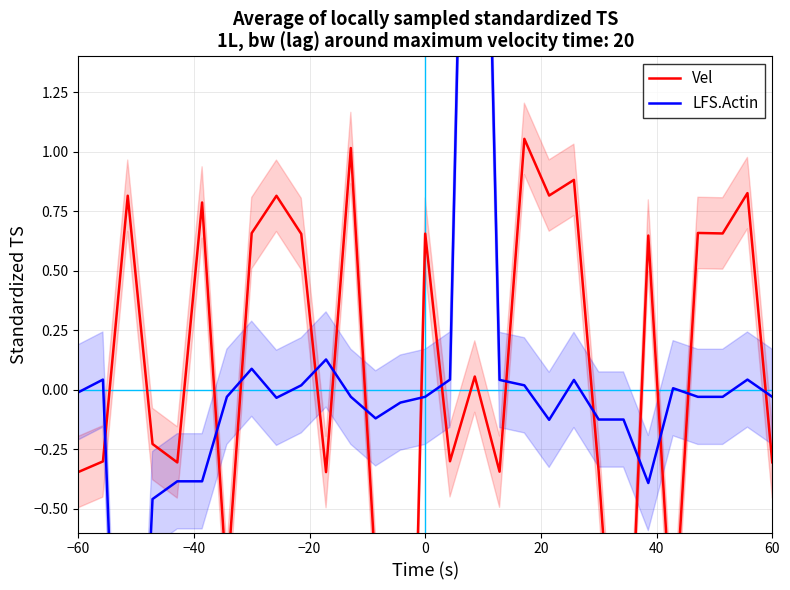

The LFS.Actin series shows -0.0 at 60. True or false?

False